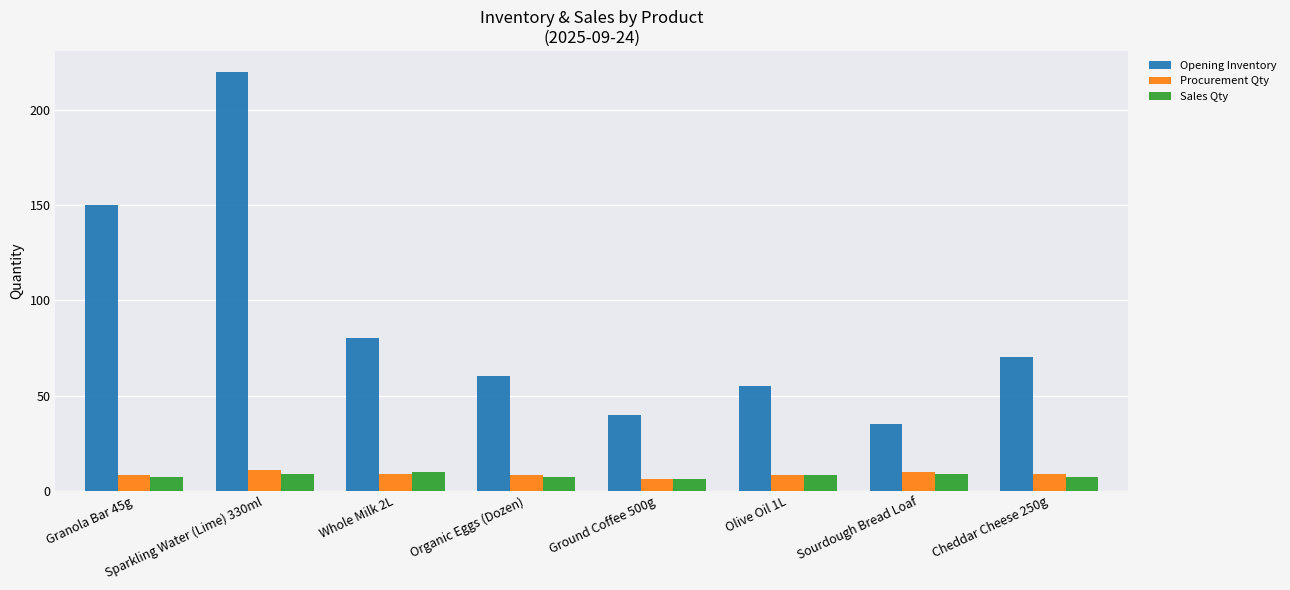

What is the value of the Opening Inventory bar at the 4th from the left?

60